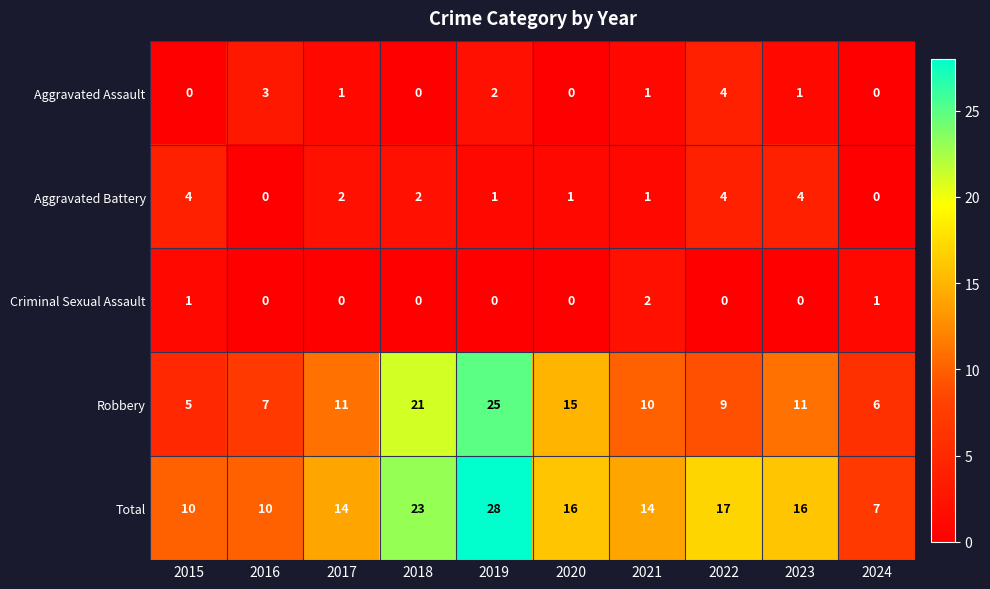

Where does the Total series first go above 16?

2018